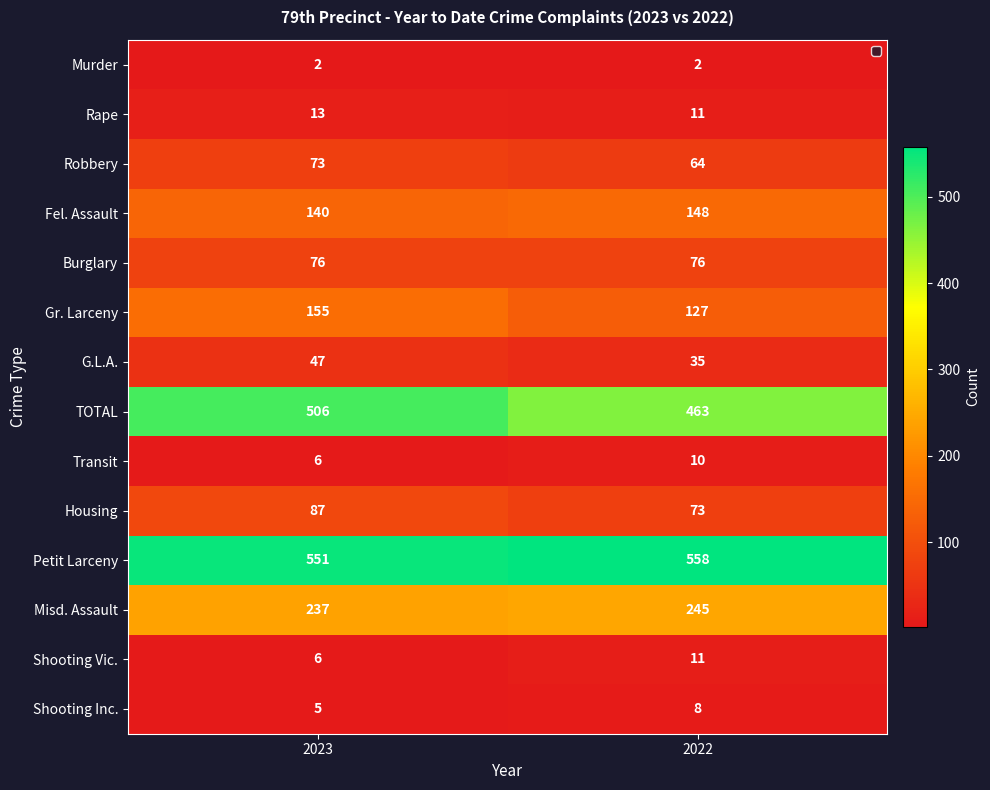

Between 2023 and 2022, which is larger?

2023